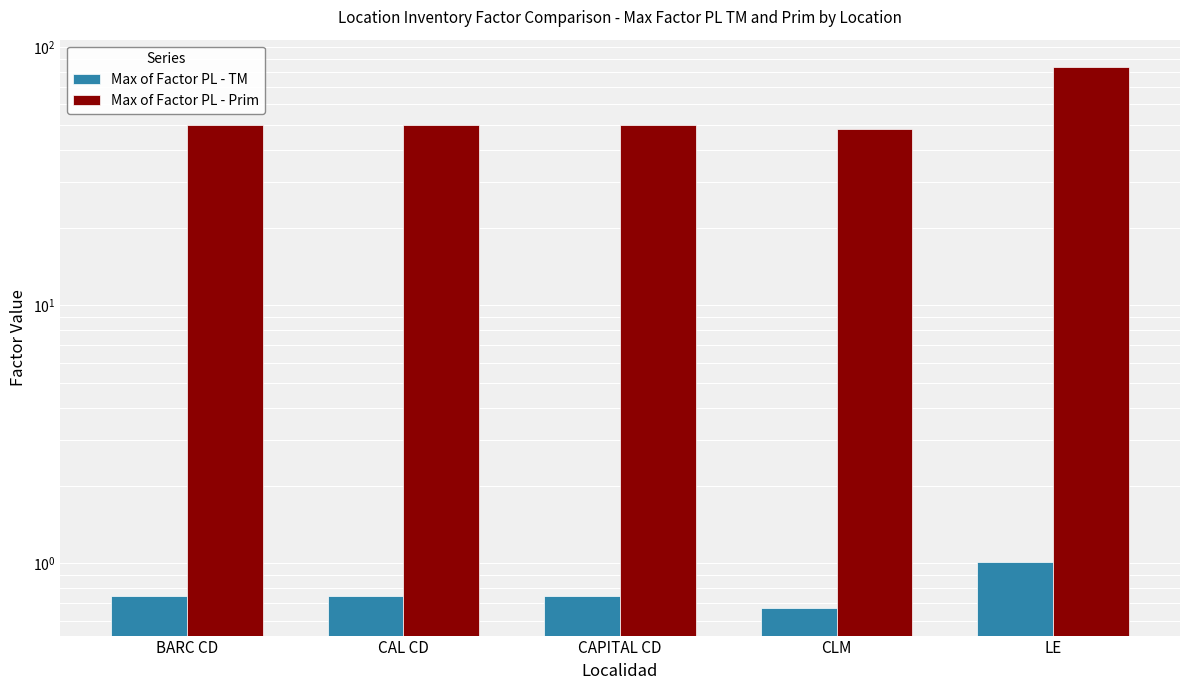

Reading right to left, what are all the values shown in this chart?

Max of Factor PL - TM: LE=1.0	CLM=0.7	CAPITAL CD=0.8	CAL CD=0.8	BARC CD=0.8
Max of Factor PL - Prim: LE=84.0	CLM=48.0	CAPITAL CD=50.0	CAL CD=50.0	BARC CD=50.0